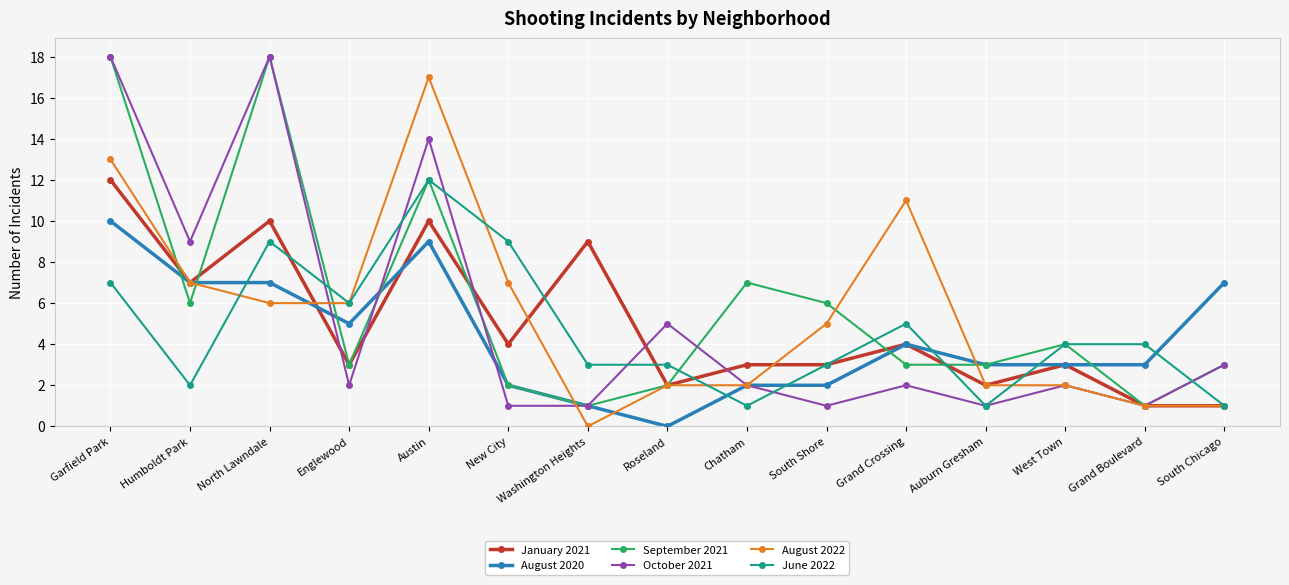

How many series are shown in this chart?

6